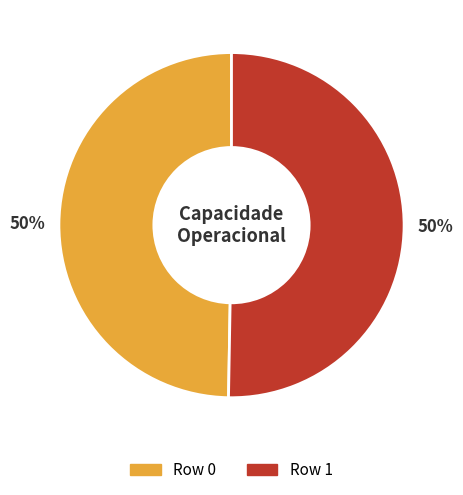

True or false: Row 0 accounts for 42% of the total.

False